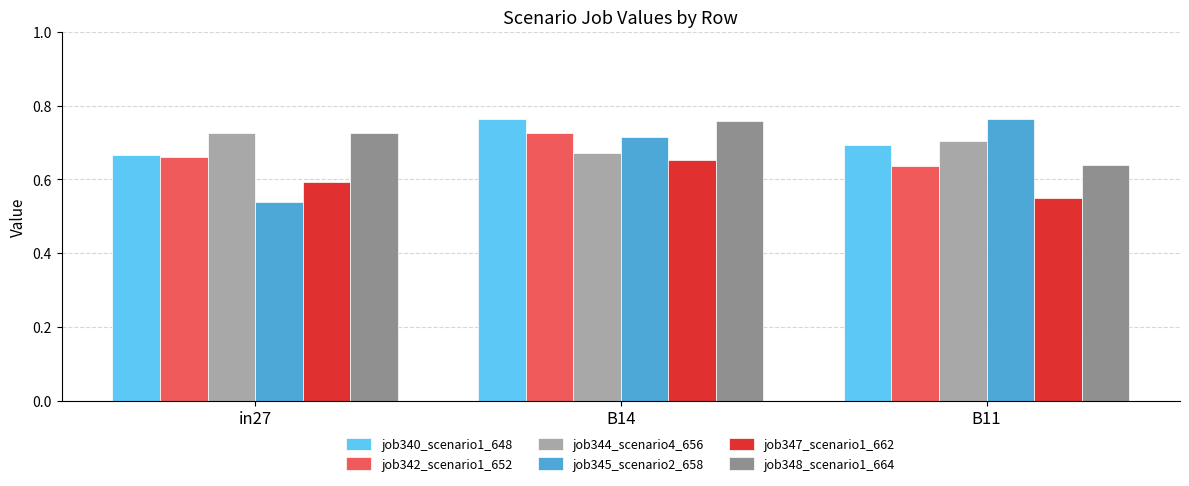

What is the spread (max minus min) of values at in27?

0.2